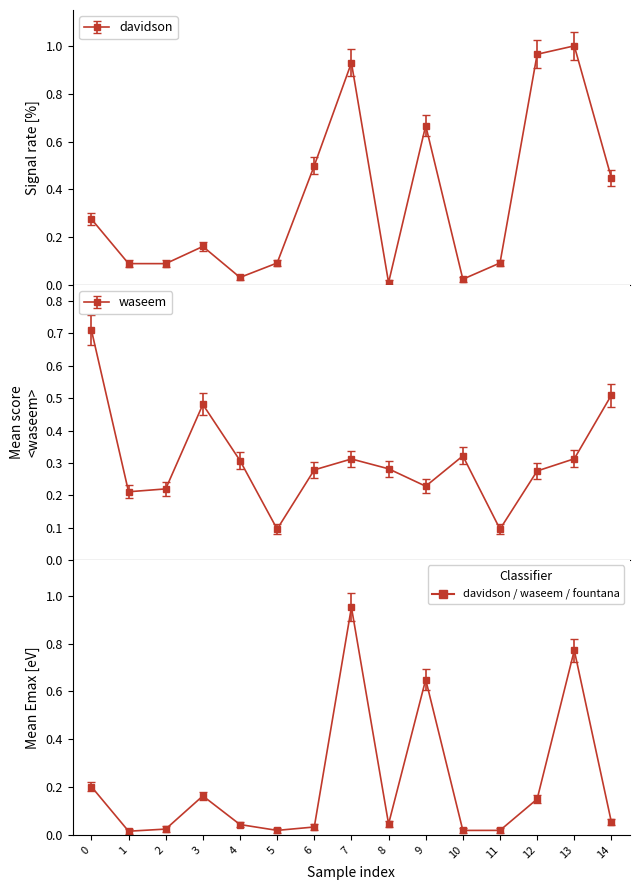

What is the difference between the davidson values at 10 and 3?

0.1